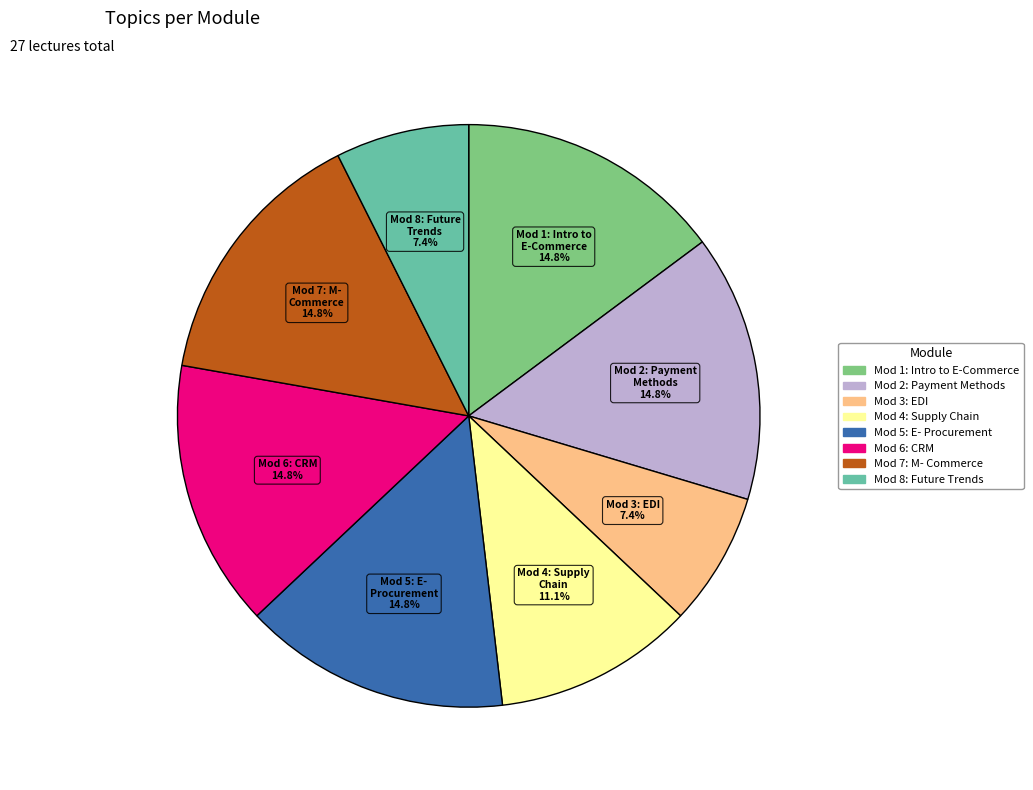

Is there a majority slice in this chart?

No